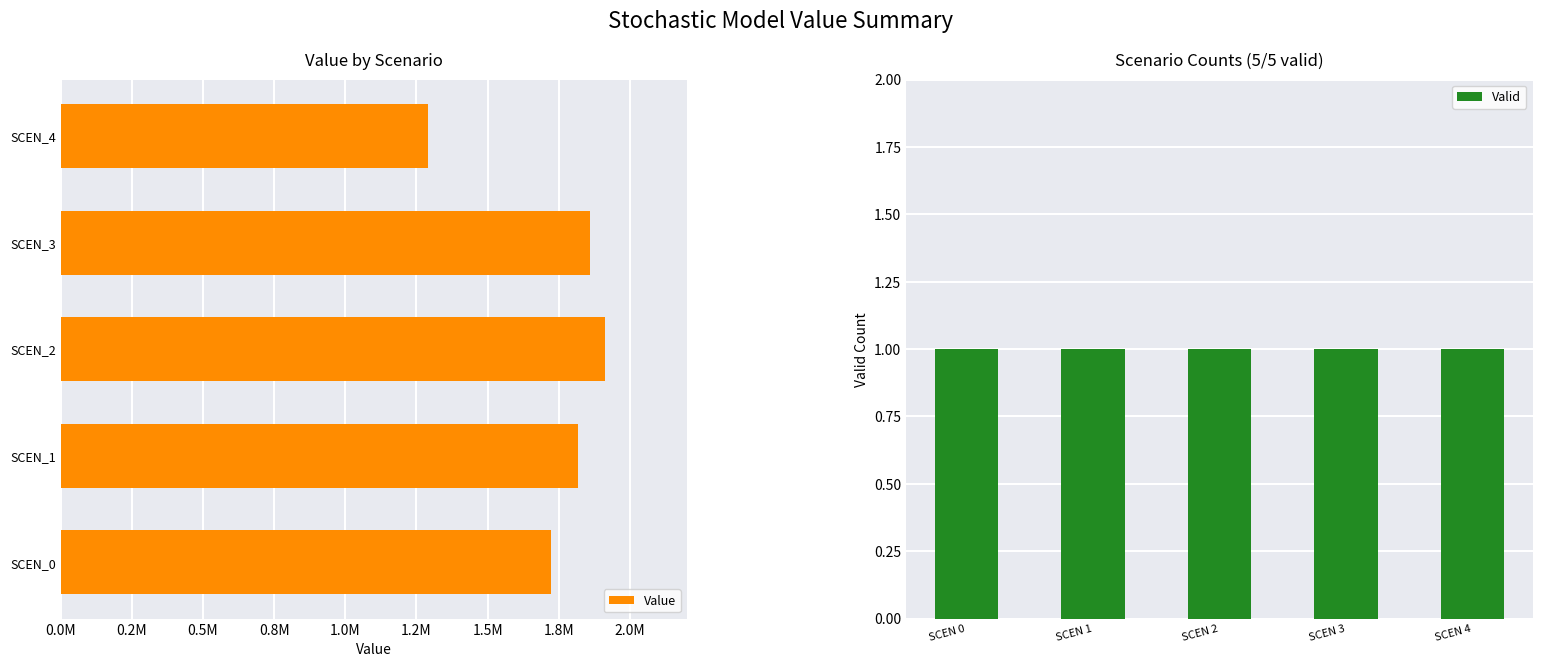

What position from the left is 1.0M?

5